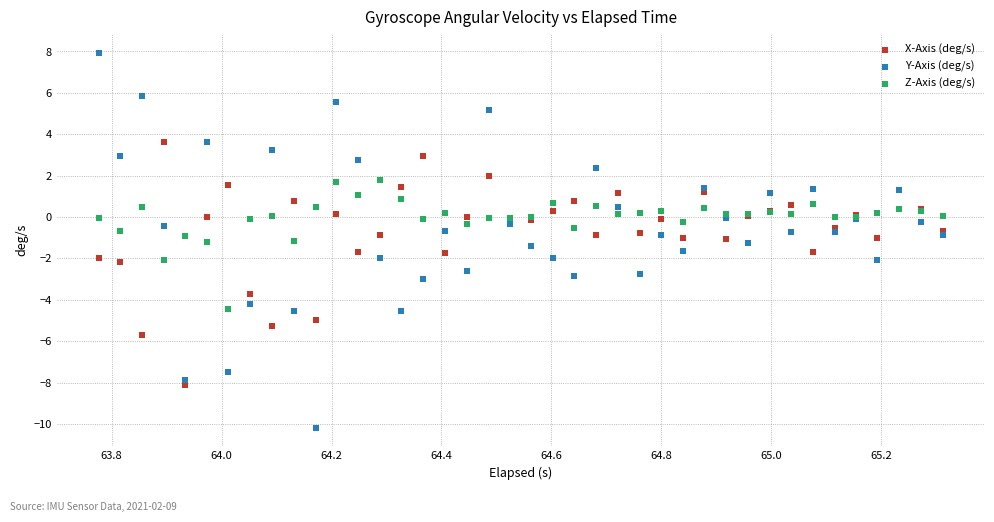

What is the X range (max minus min) for the scatter plot?

1.5